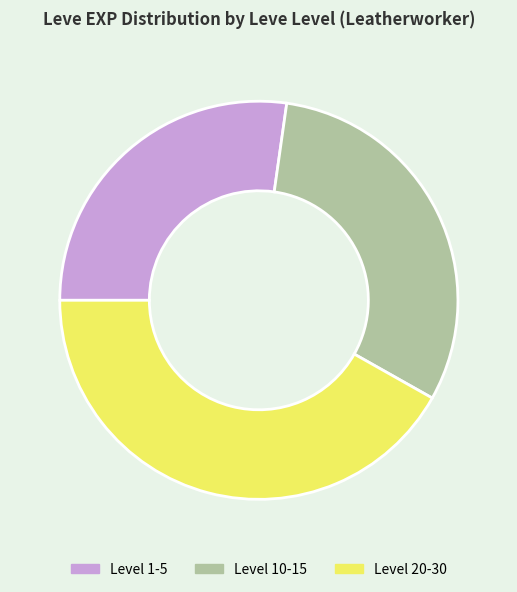

Which category has the smallest portion of the pie?

Level 1-5